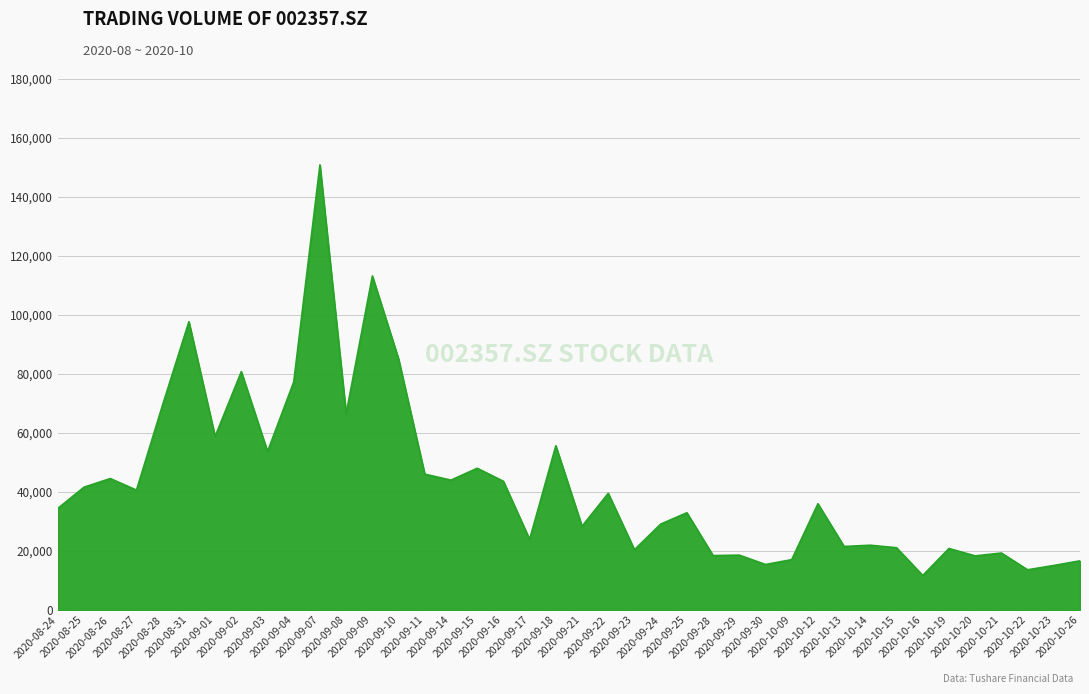

What is the sum of all values?

1712240.1